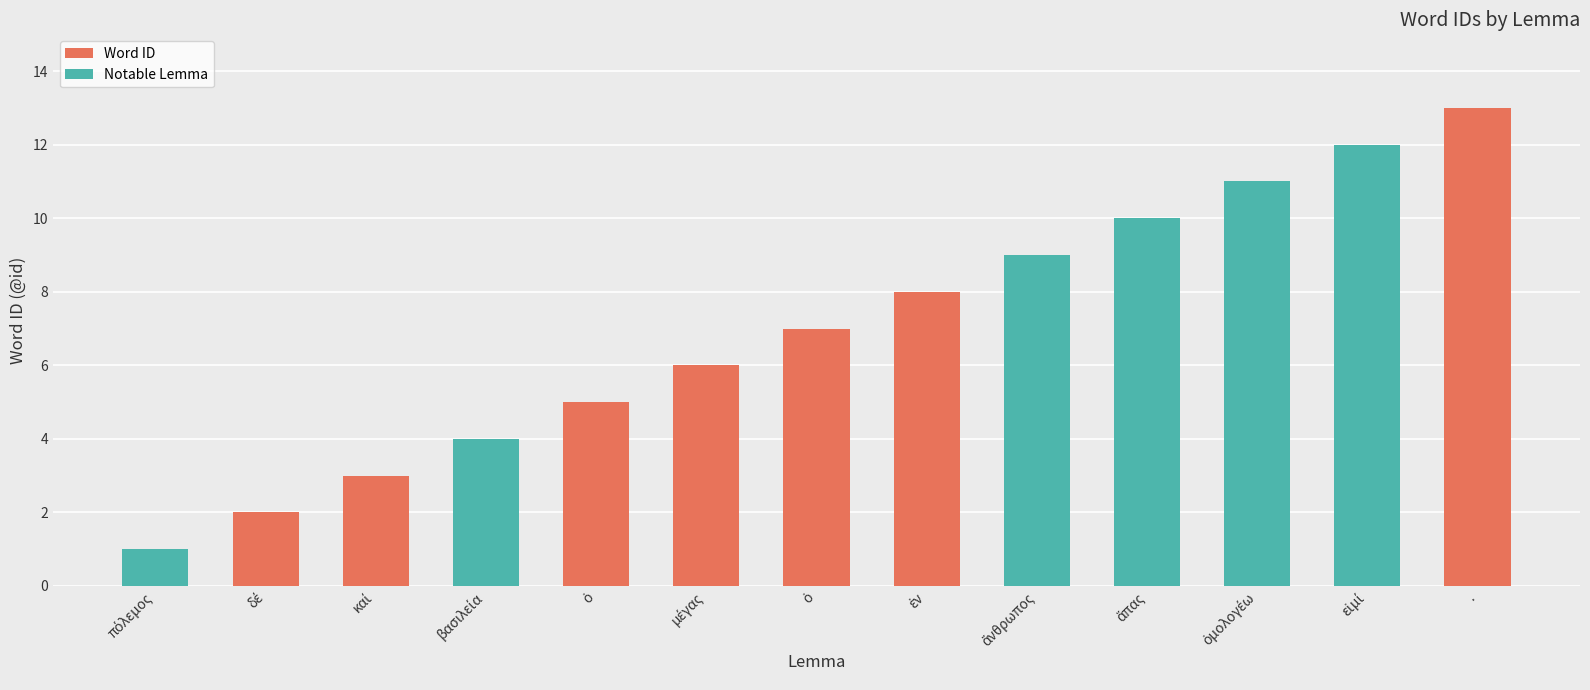

List the labels in order of value, smallest first.

πόλεμος, δέ, καί, βασιλεία, ὁ, μέγας, ὁ, ἐν, ἄνθρωπος, ἅπας, ὁμολογέω, εἰμί, .